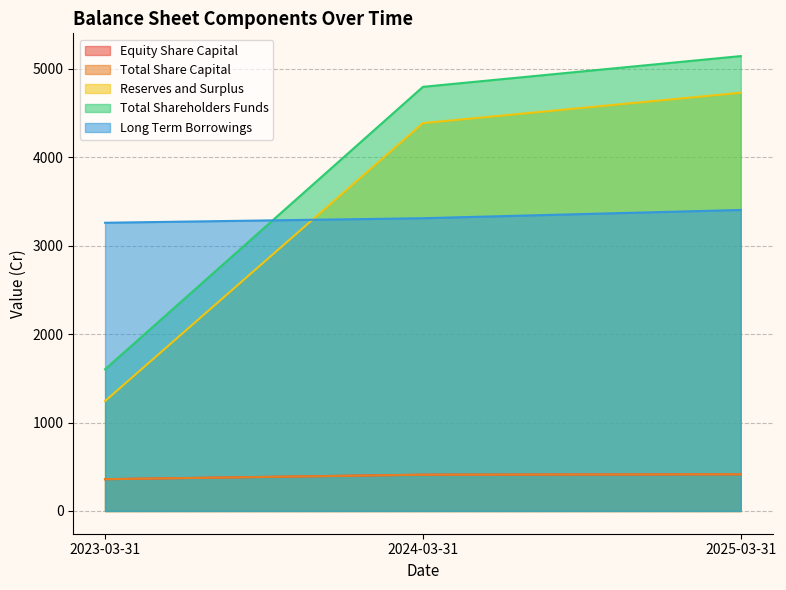

Between 2024-03-31 and 2025-03-31, which series saw the biggest shift?

Total Shareholders Funds